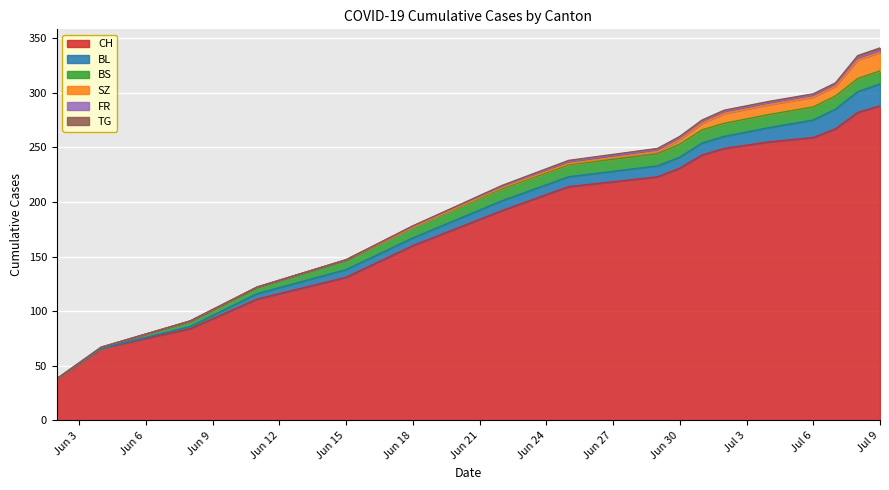

Between 2020-06-08 and 2020-06-30, which series saw the biggest shift?

CH